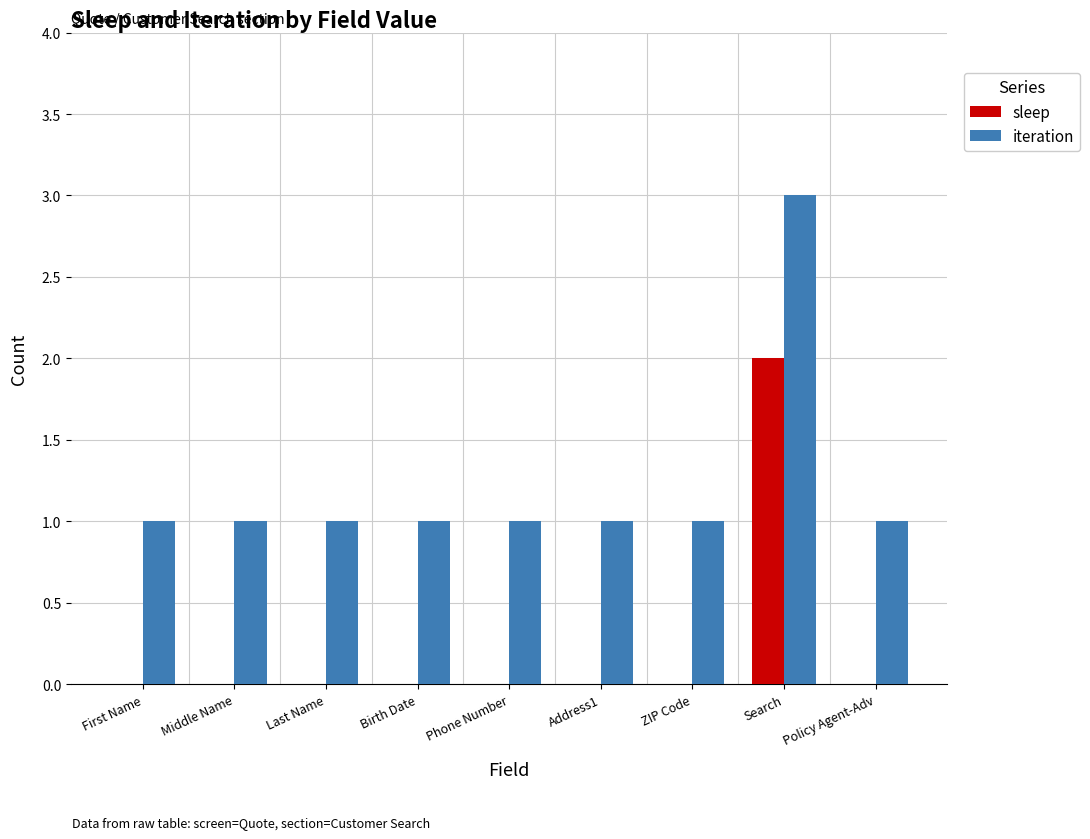

Count the sleep values in the range 0 to 1.

8